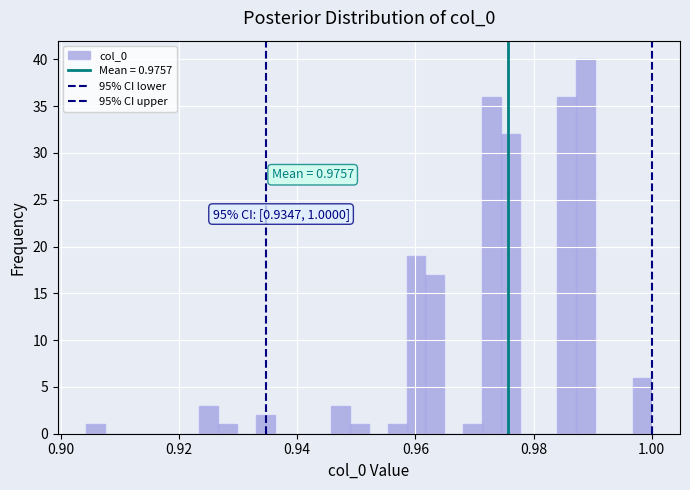

Around what value on the x-axis is the tallest bar? Give the approximate position of its centre, as read against the axis.

0.988